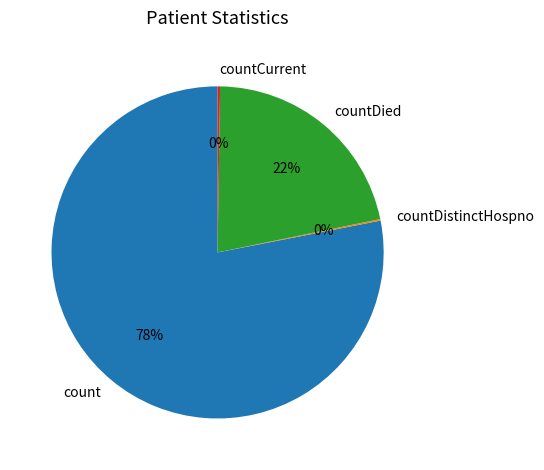

To the nearest percent, what is the difference between the largest and smallest slice percentages?

78%